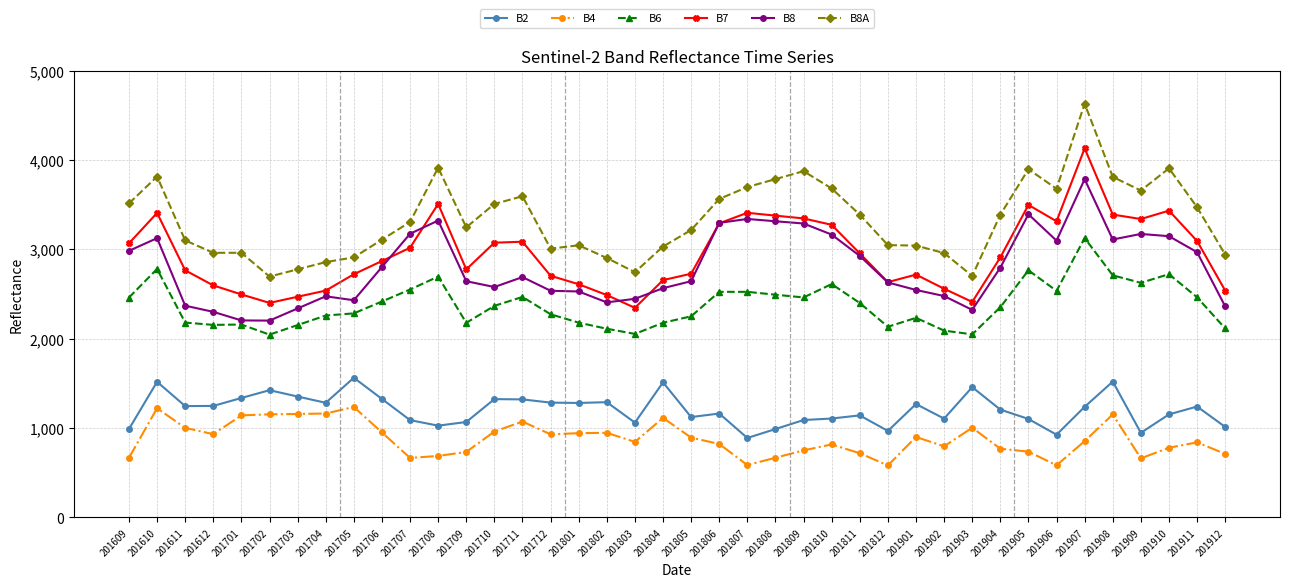

Read the B7 value at 201904, to the nearest 100.

2900